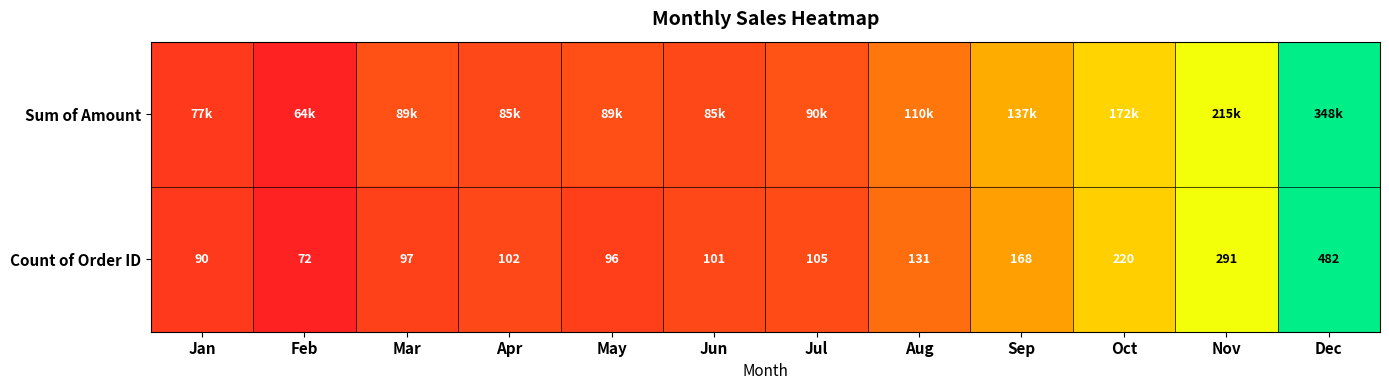

Count the number of categories in the chart.

12